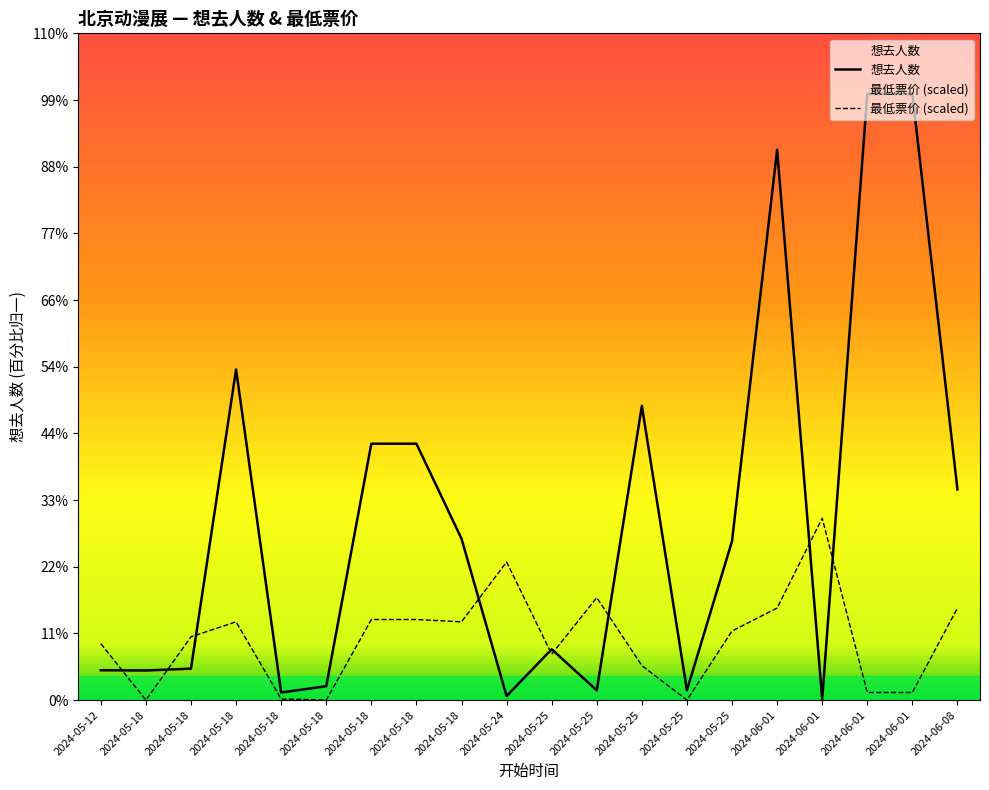

At which category does 最低票价 reach its first local peak?

2024-05-18